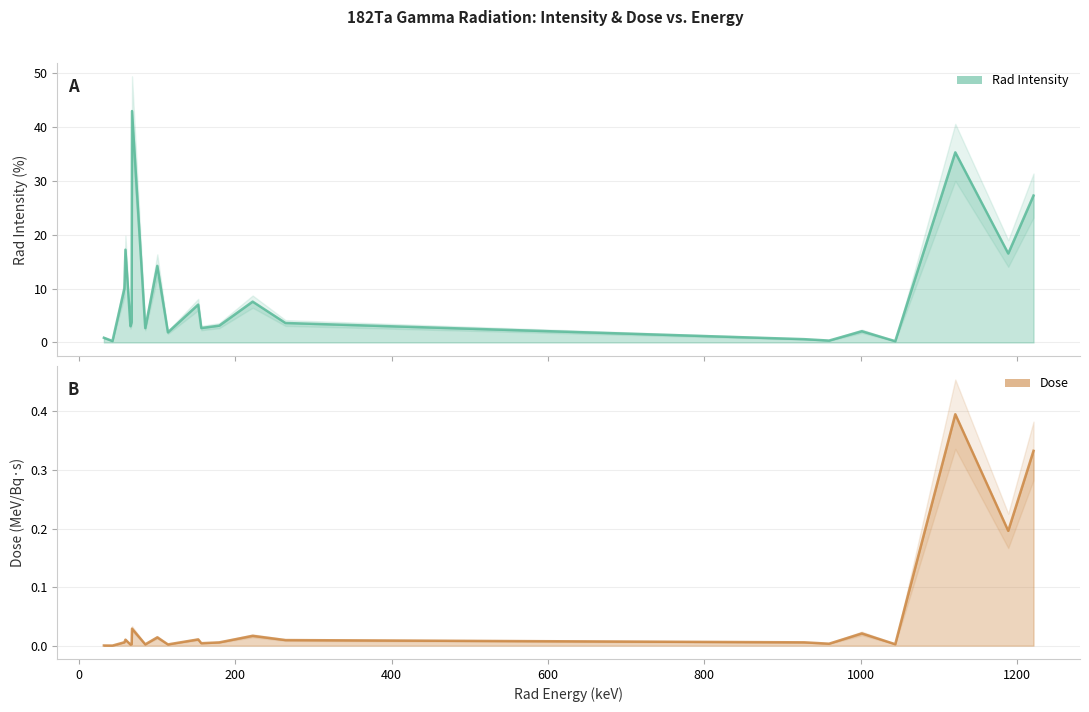

Is the value of Rad Intensity at 20 greater than the value of Dose at 200?

Yes